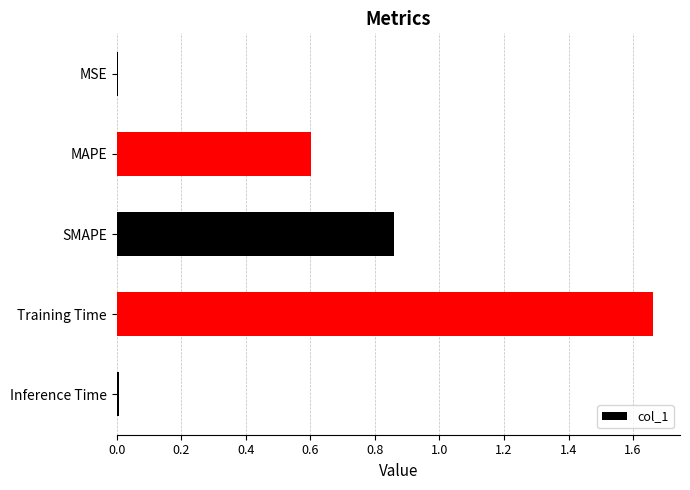

What is the sum of all values?

3.1